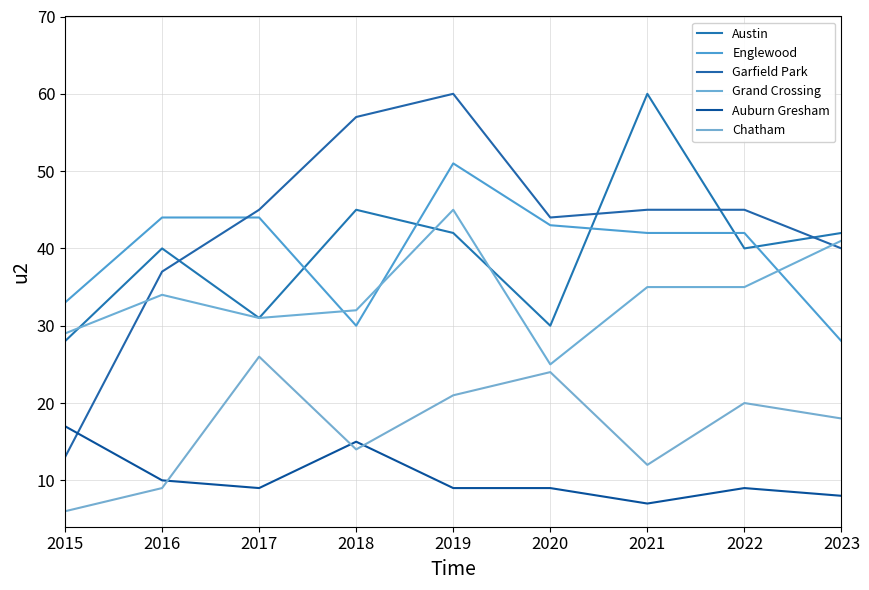

What is the total value across all series at 2023?

177